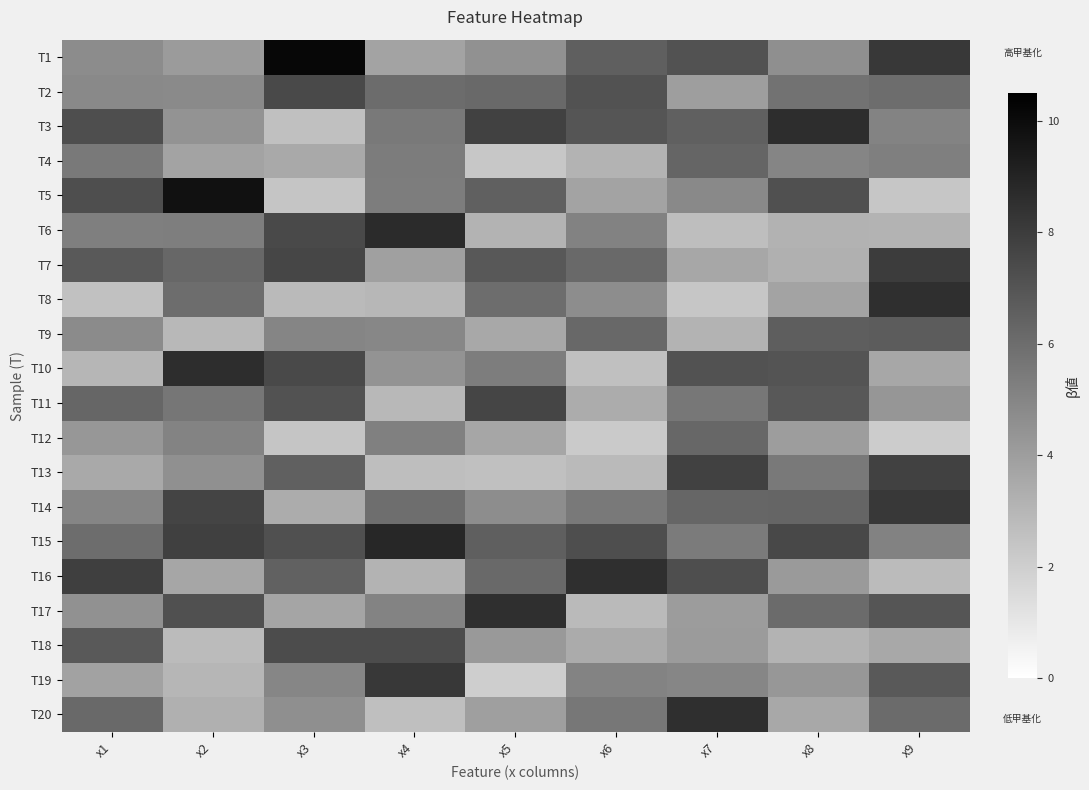

At how many categories does at least one series exceed 10?

1